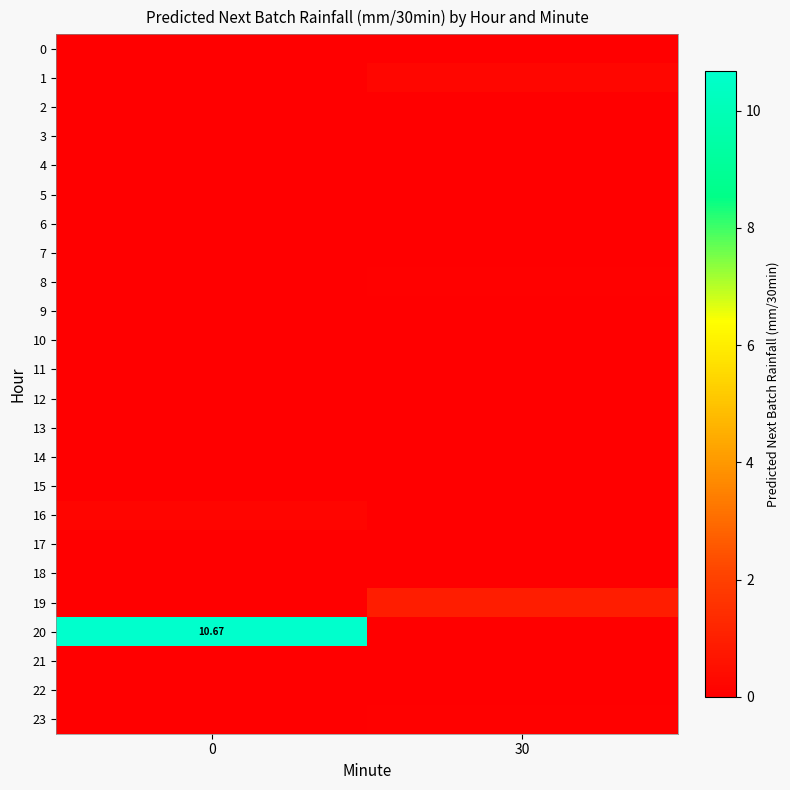

Is it true that 2 equals 0.0 at 0?

True